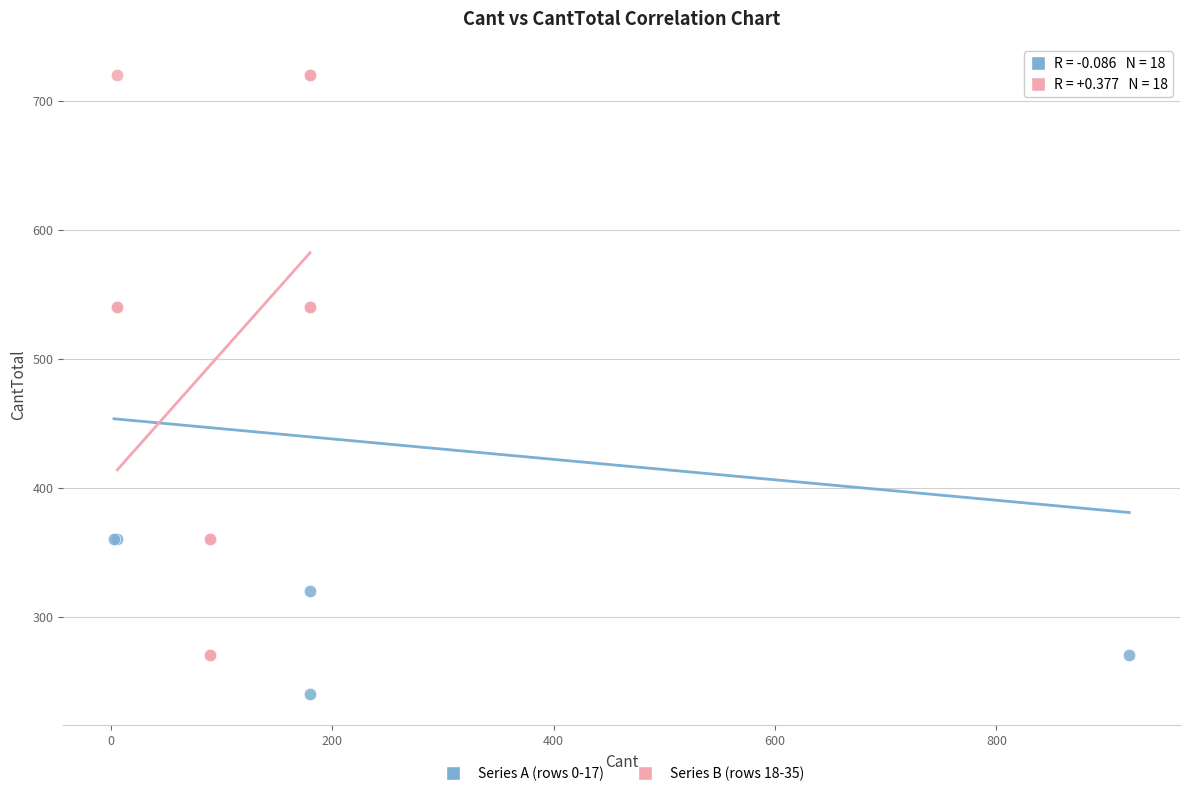

Which series reaches the minimum Y coordinate?

Series A (rows 0-17)